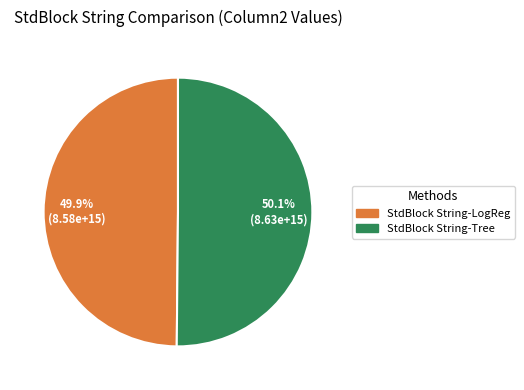

How many segments does this pie chart have?

2